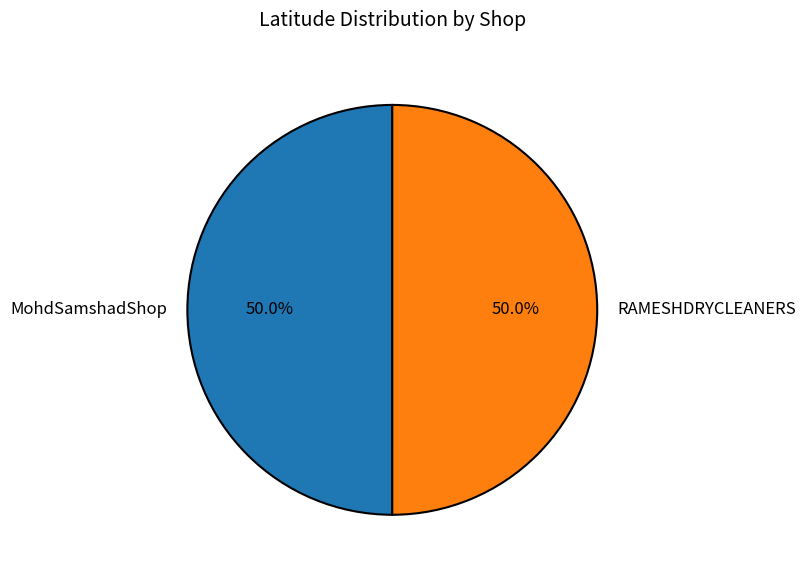

True or false: RAMESHDRYCLEANERS accounts for 50% of the total.

True